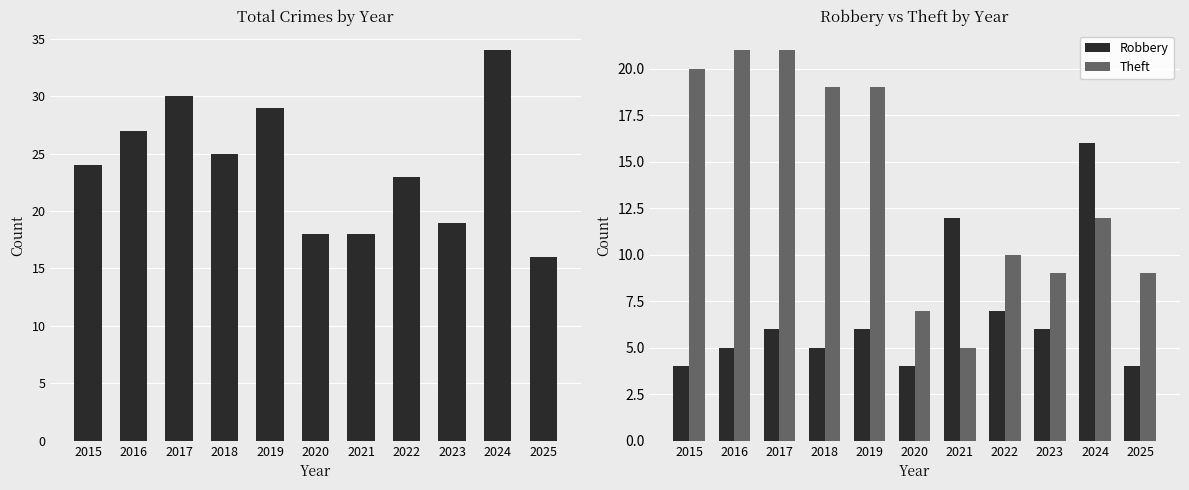

At which label does Theft reach its minimum?

2021